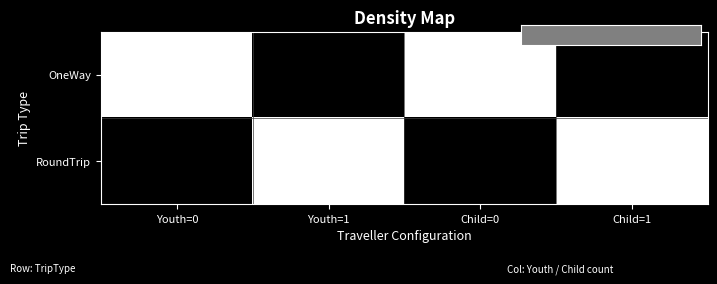

Reading left to right, transcribe all the data shown in this chart.

OneWay: Youth=0=1	Youth=1=0	Child=0=1	Child=1=0
RoundTrip: Youth=0=0	Youth=1=1	Child=0=0	Child=1=1